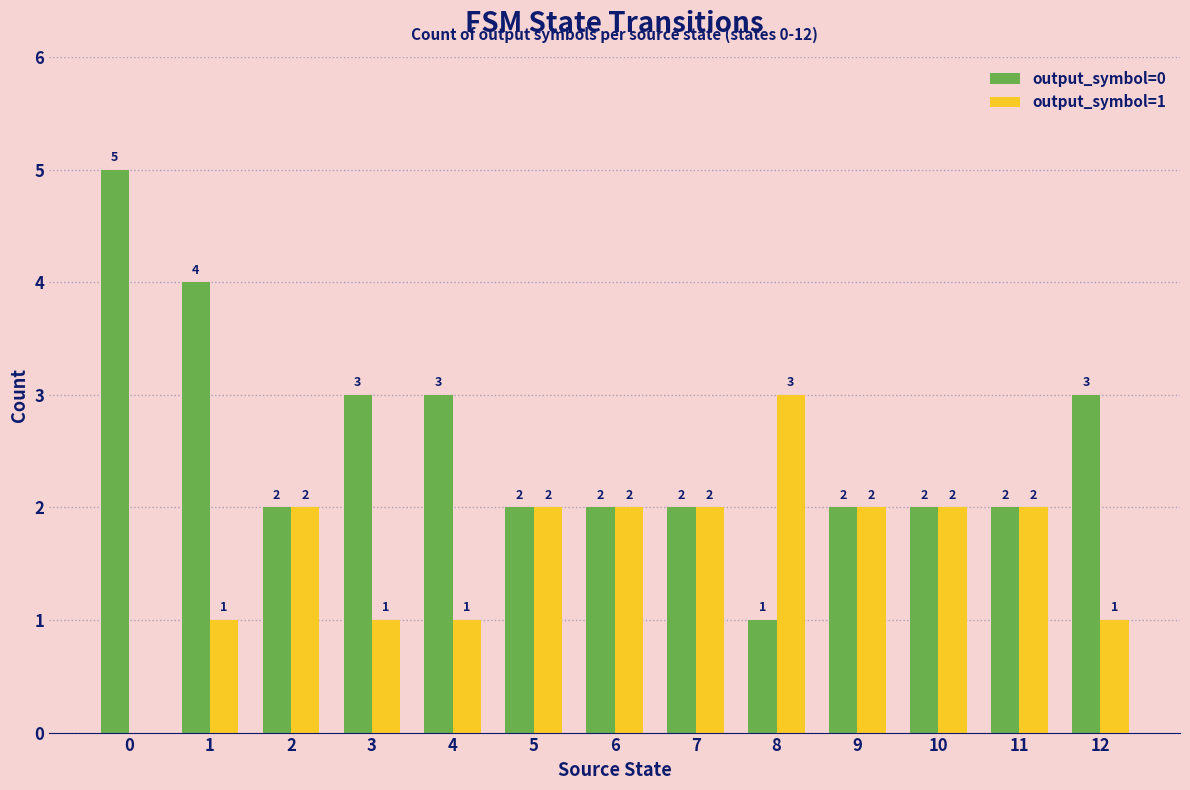

How many positive values does the output_symbol=1 series have?

12